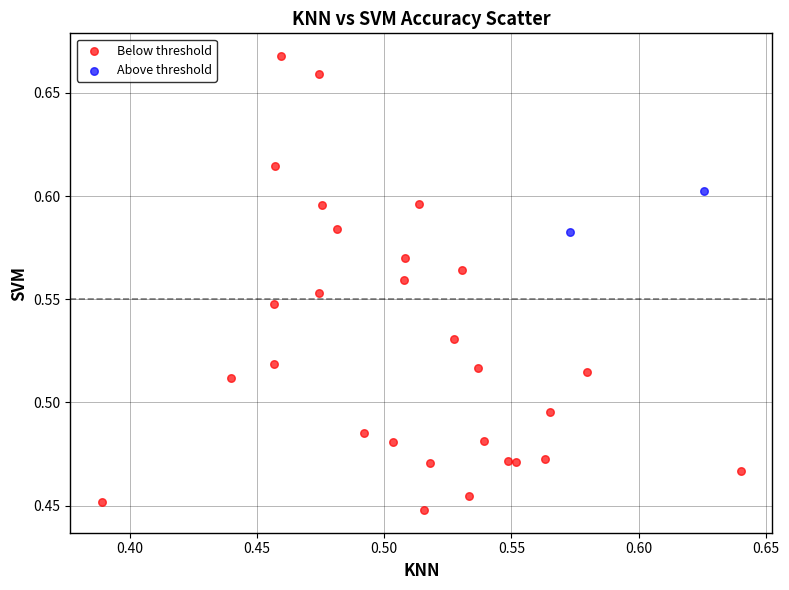

What are all the series names shown in the legend?

Below threshold, Above threshold